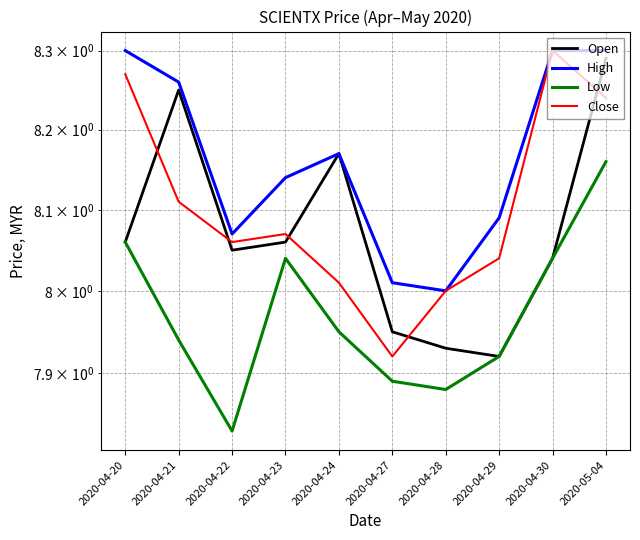

Reading left to right, what are all the values shown in this chart?

Open: 8.1	8.2	8.1	8.1	8.2	8.0	7.9	7.9	8.0	8.3
High: 8.3	8.3	8.1	8.1	8.2	8.0	8.0	8.1	8.3	8.3
Low: 8.1	7.9	7.8	8.0	8.0	7.9	7.9	7.9	8.0	8.2
Close: 8.3	8.1	8.1	8.1	8.0	7.9	8.0	8.0	8.3	8.2